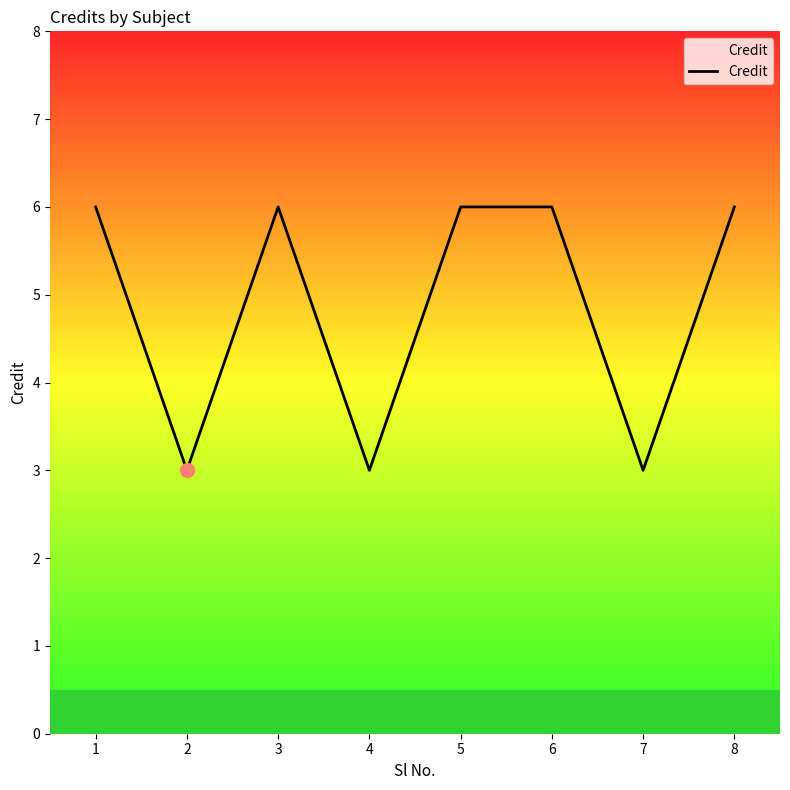

Count the values in the range 3 to 6.

8